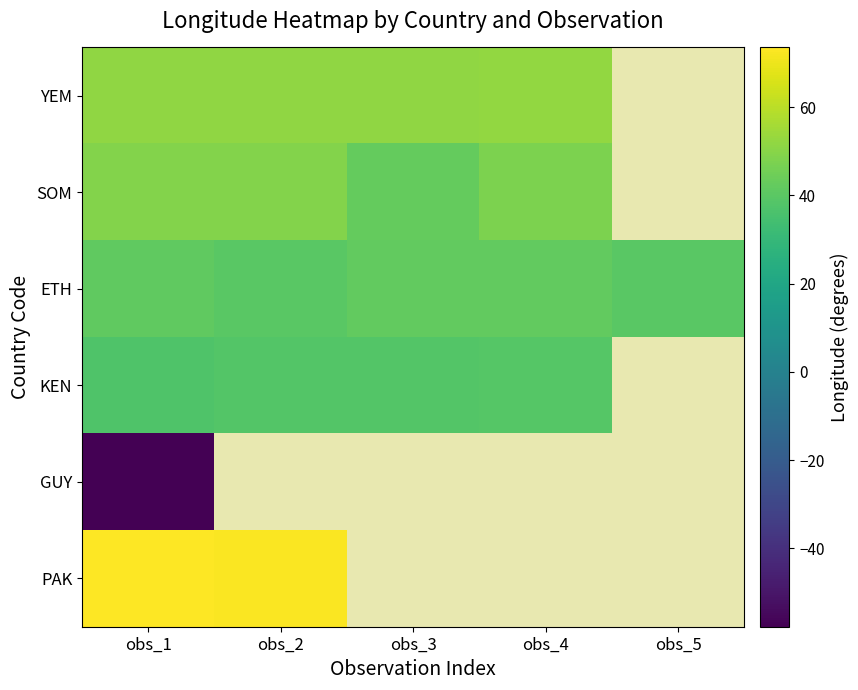

List the series in order of their peak value, lowest first.

GUY, KEN, ETH, SOM, YEM, PAK